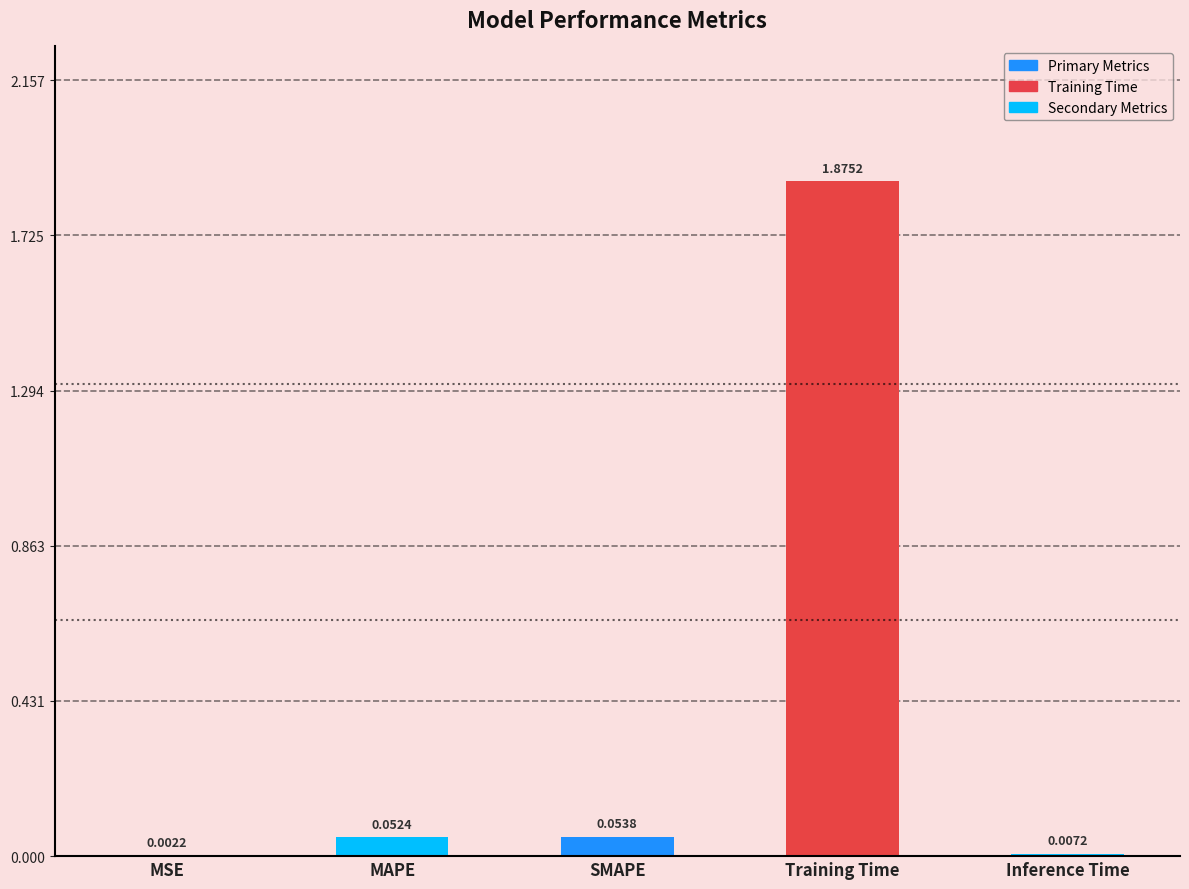

What is the sum of all values?

2.0